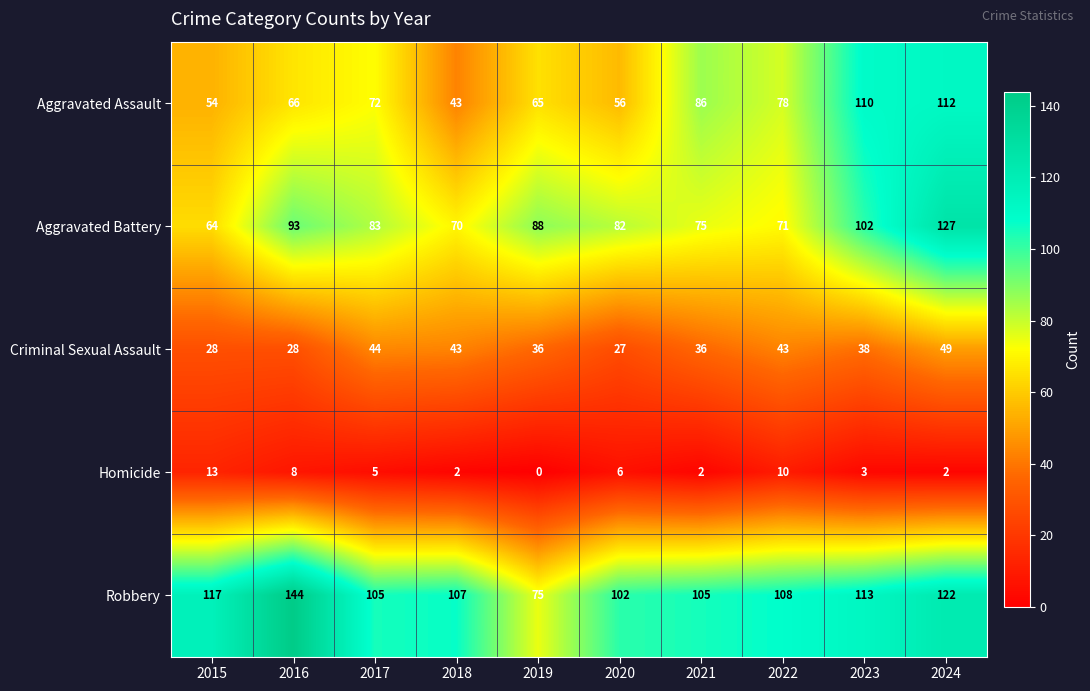

Which category has the highest value across all series?

2016